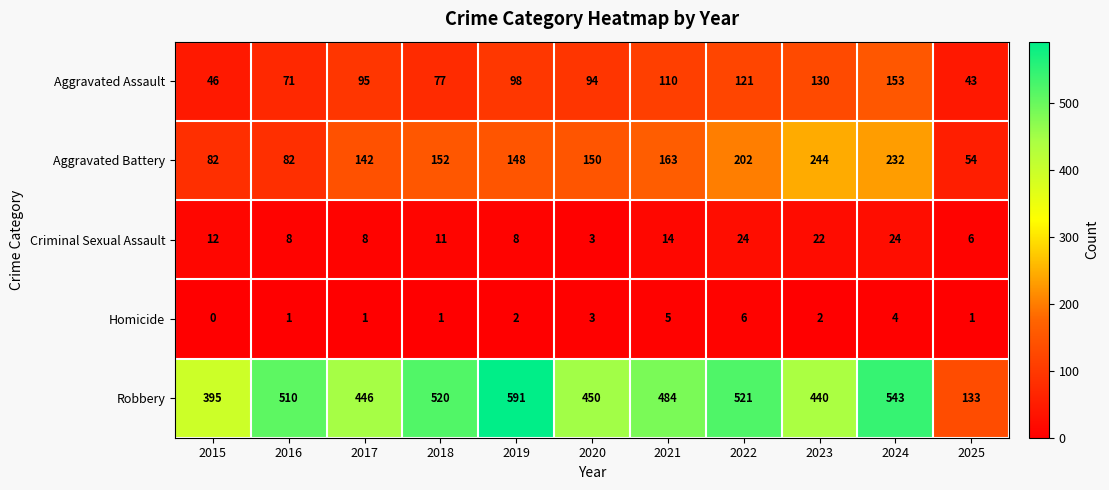

What is the difference between the maximum and minimum values in the Robbery series?

458